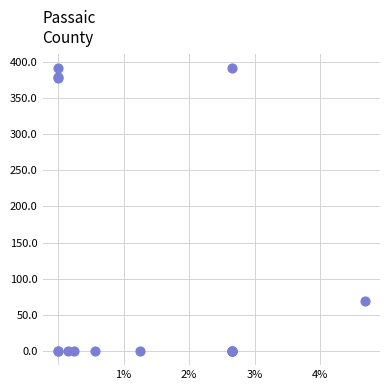

What Y value in the scatter plot is closest to 195?

69.7